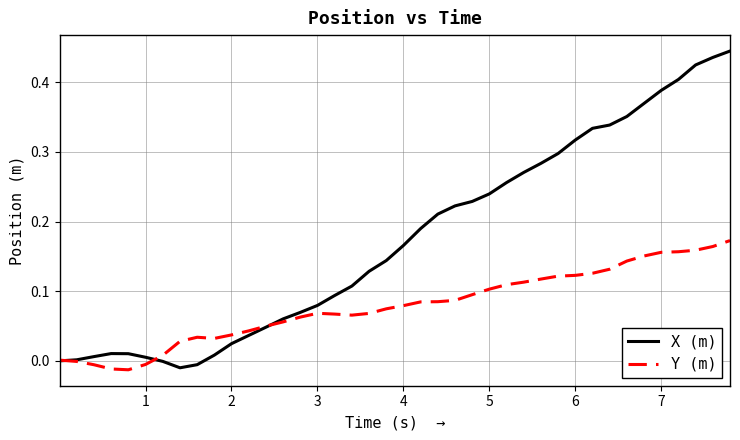

What are all the series names shown in the legend?

X (m), Y (m)